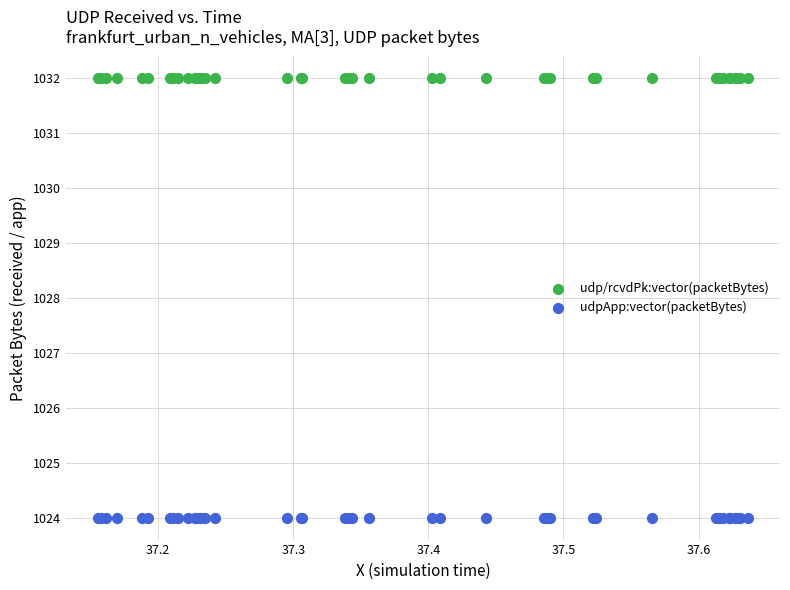

Which series contains the highest Y value?

udp/rcvdPk:vector(packetBytes)